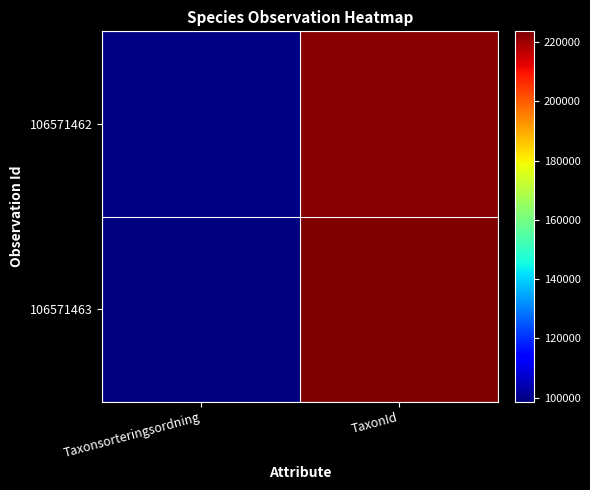

Which series changed the most between Taxonsorteringsordning and TaxonId?

106571463